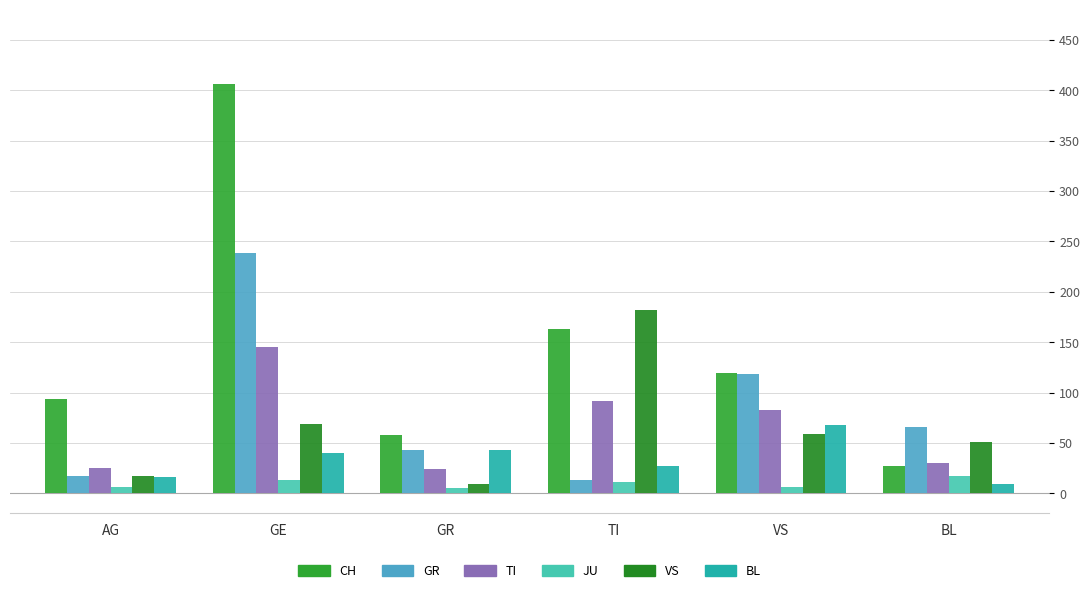

Rank the series at TI from highest to lowest value.

VS, CH, TI, BL, GR, JU